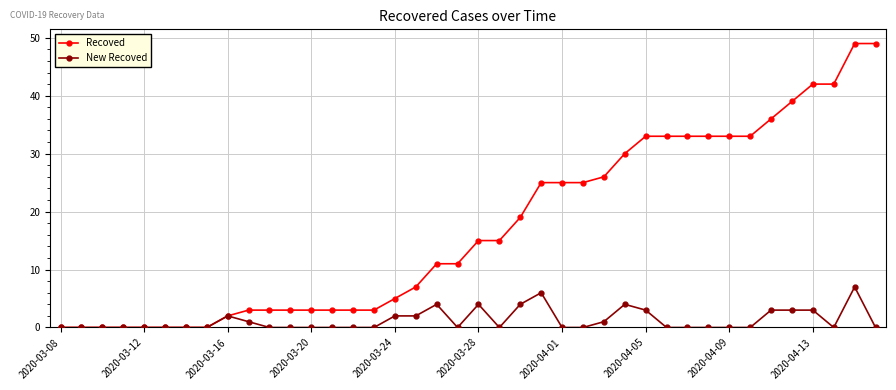

Count the number of categories in the chart.

40